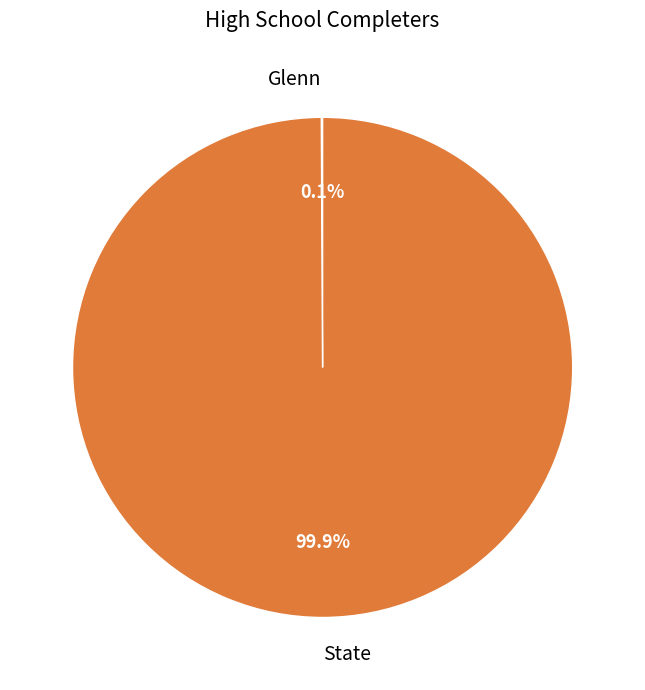

What percentage is the State slice, to the nearest percent?

100%